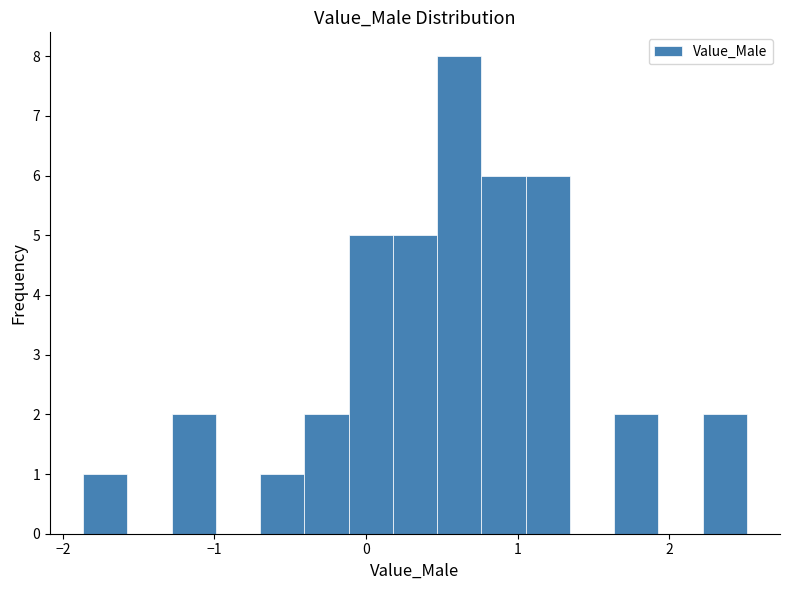

Around what value on the x-axis is the tallest bar? Give the approximate position of its centre, as read against the axis.

0.6